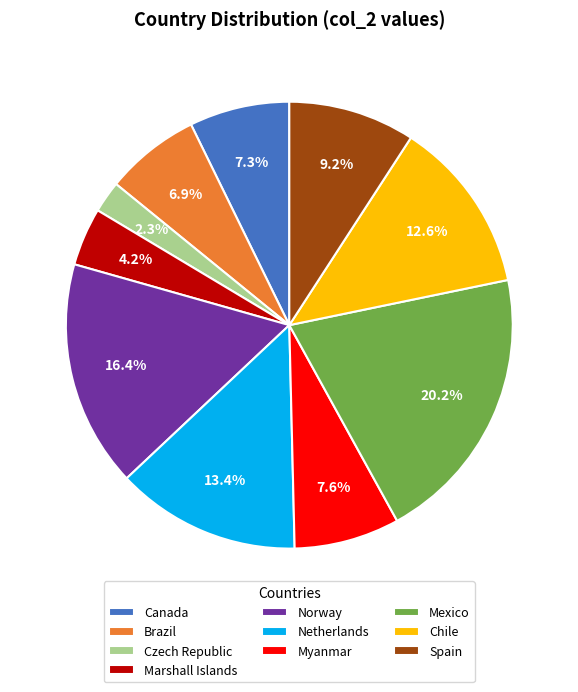

Combined, do Canada and Myanmar account for over 50%?

No